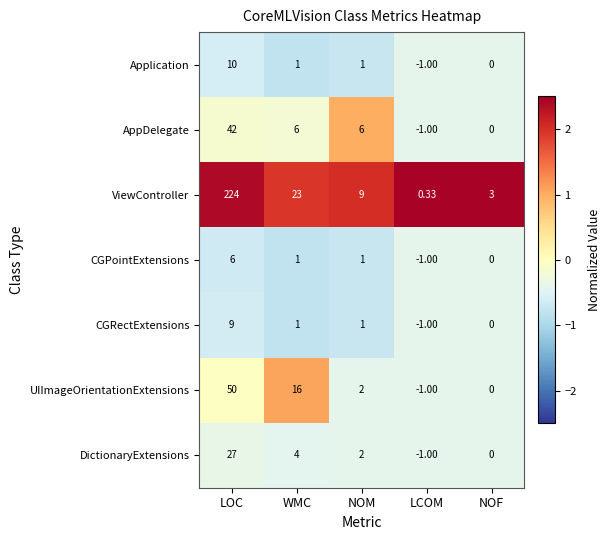

Which series changed the most between LOC and NOF?

ViewController